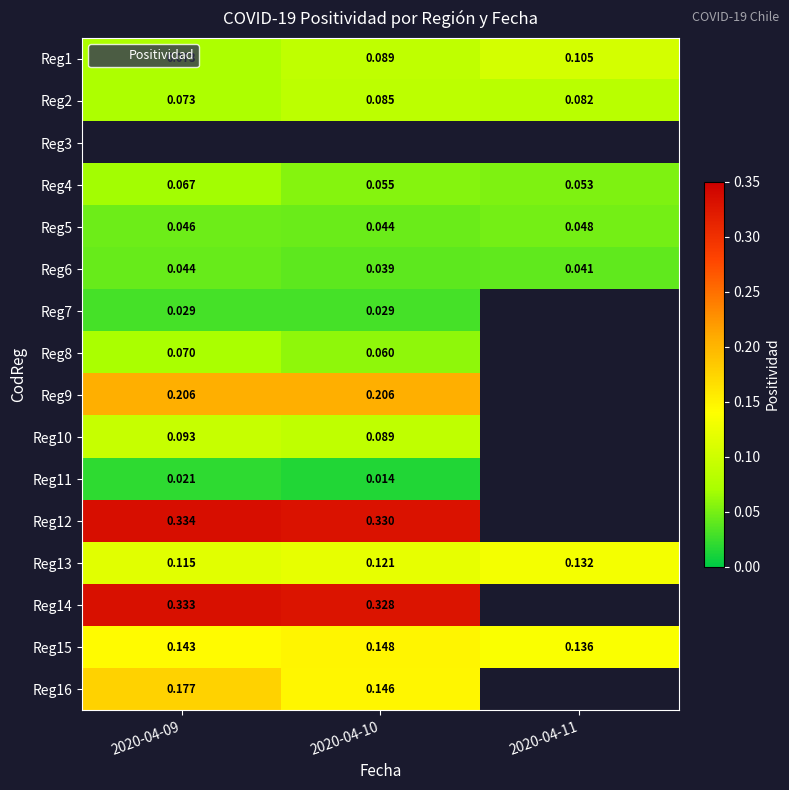

Which has a higher value, 2020-04-10 or 2020-04-11?

2020-04-11